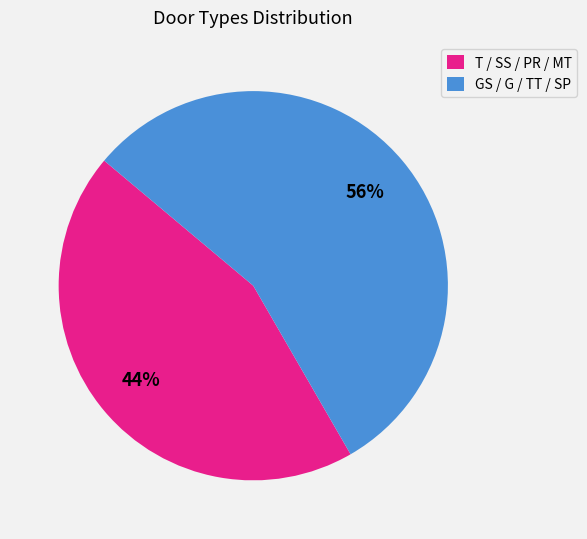

To the nearest percent, what portion does GS / G / TT / SP represent?

56%